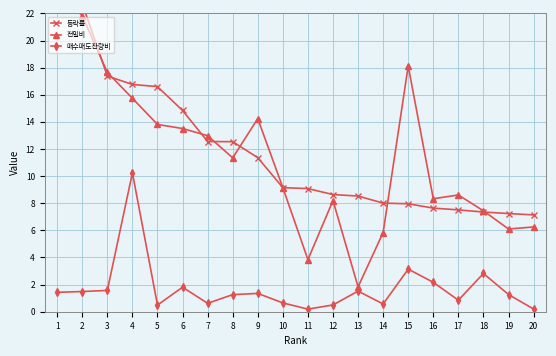

What is the minimum value for 매수매도잔량비?

0.2